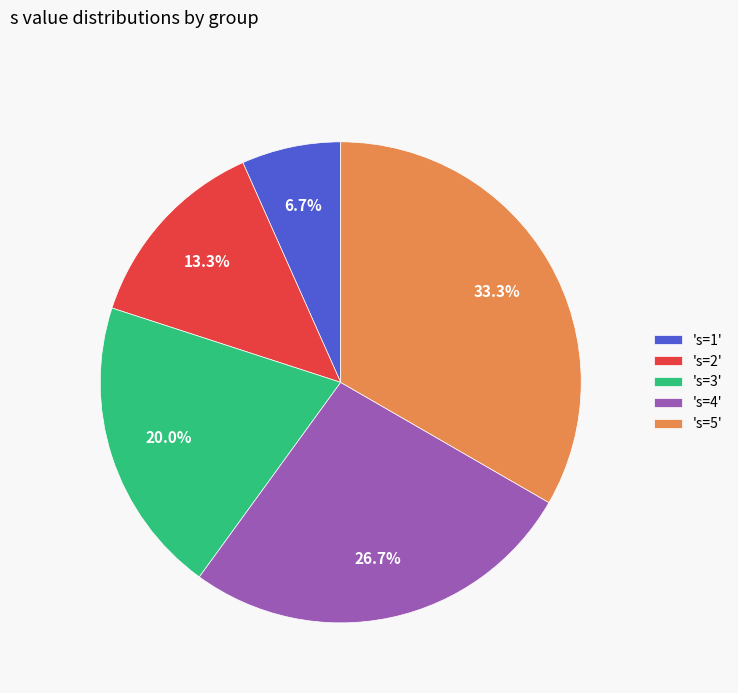

Is 's=2' the majority of the pie?

No